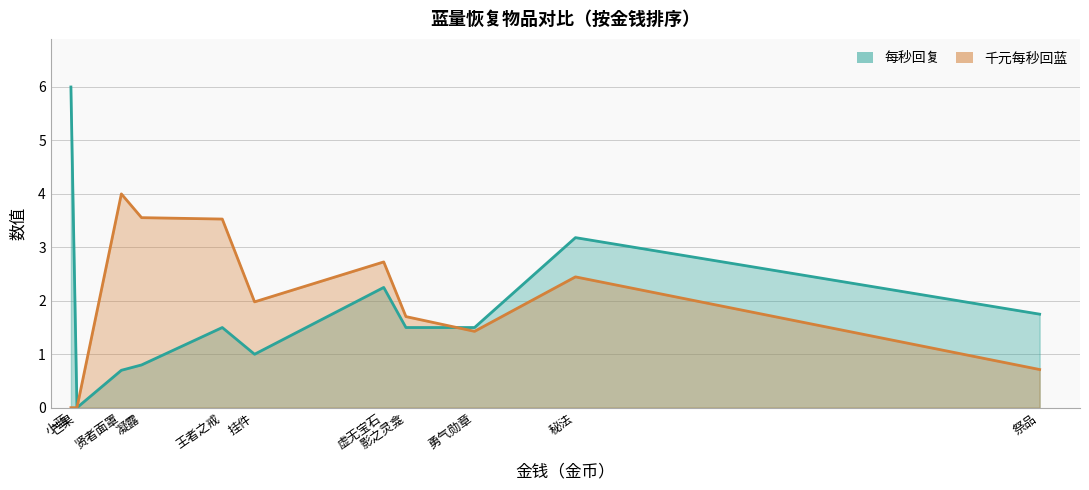

Reading right to left, extract all data points from this chart.

每秒回复: 祭品=1.8	勇气勋章=1.5	影之灵龛=1.5	挂件=1.0	秘法=3.2	虚无宝石=2.2	王者之戒=1.5	凝露=0.8	贤者面罩=0.7	芒果=0.0	小蓝=6.0
千元每秒回蓝: 祭品=0.7	勇气勋章=1.4	影之灵龛=1.7	挂件=2.0	秘法=2.4	虚无宝石=2.7	王者之戒=3.5	凝露=3.6	贤者面罩=4.0	芒果=0.0	小蓝=0.0